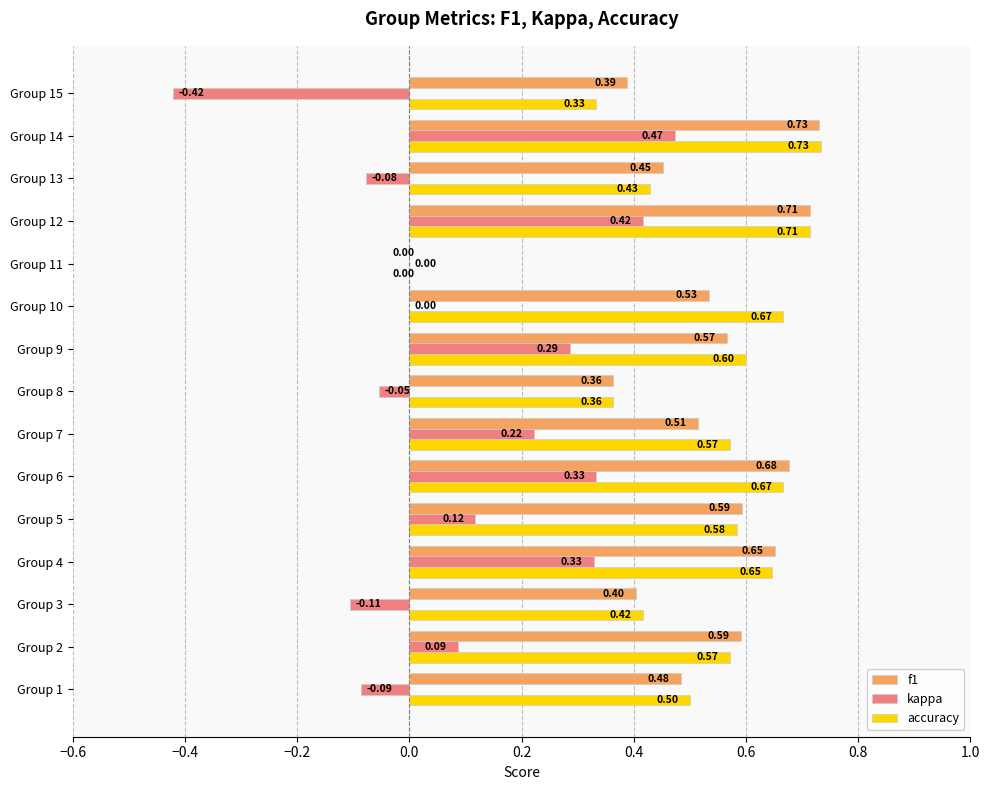

Between Group 6 and Group 12, which series saw the biggest shift?

kappa